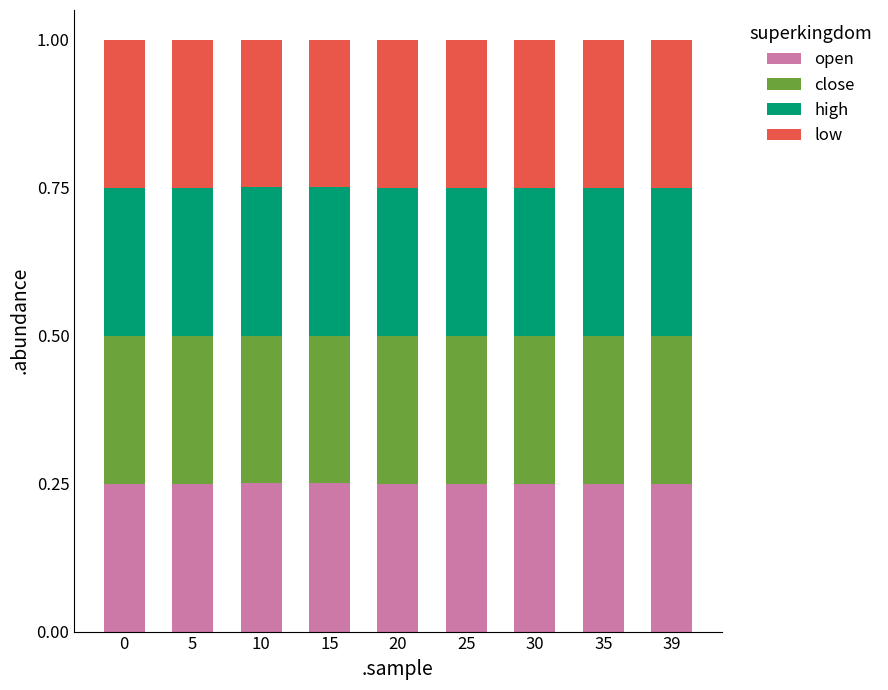

What is the total value across all series at 5?

1.0